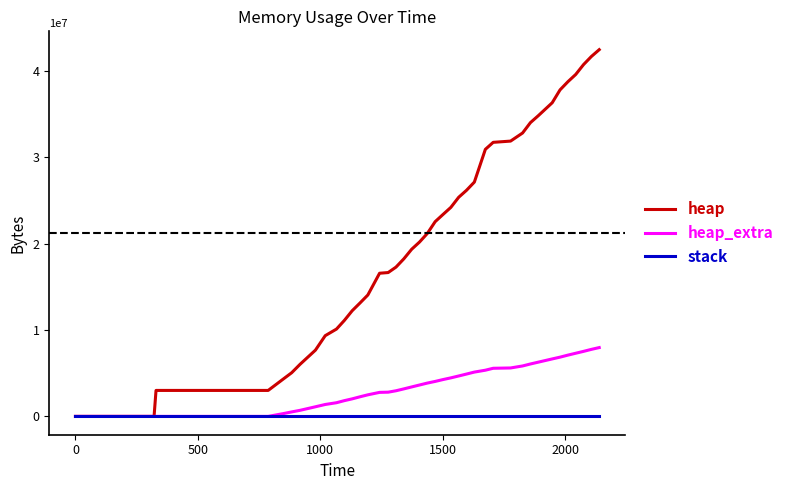

How many lines are shown in the chart?

3